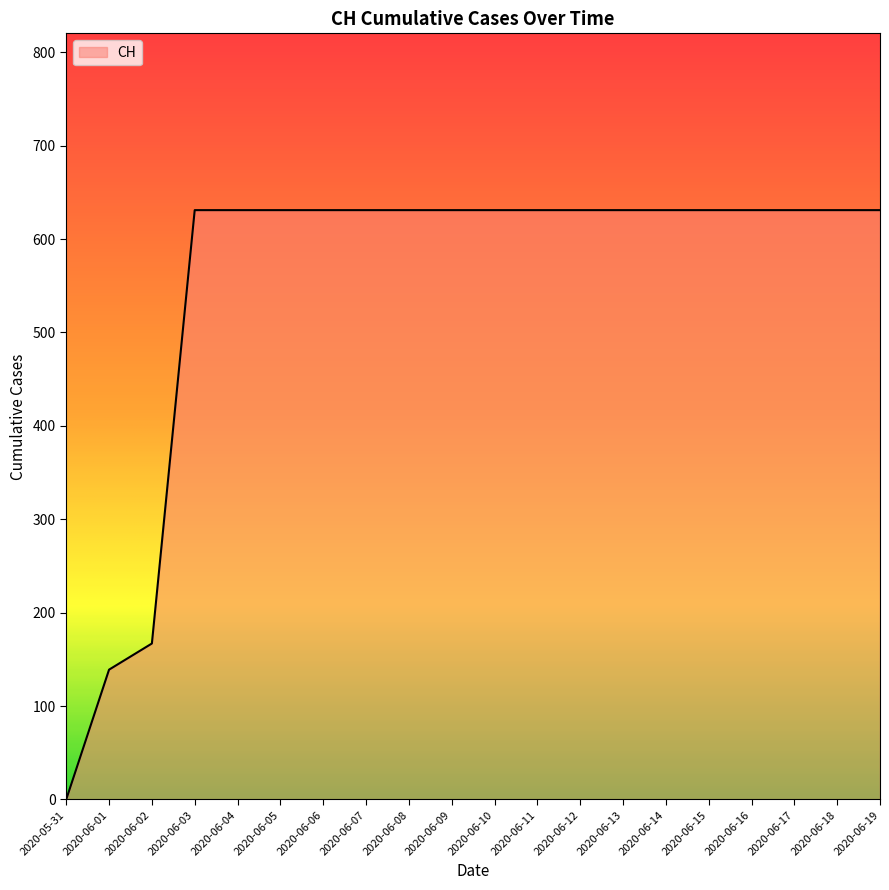

How many lines are shown in the chart?

1